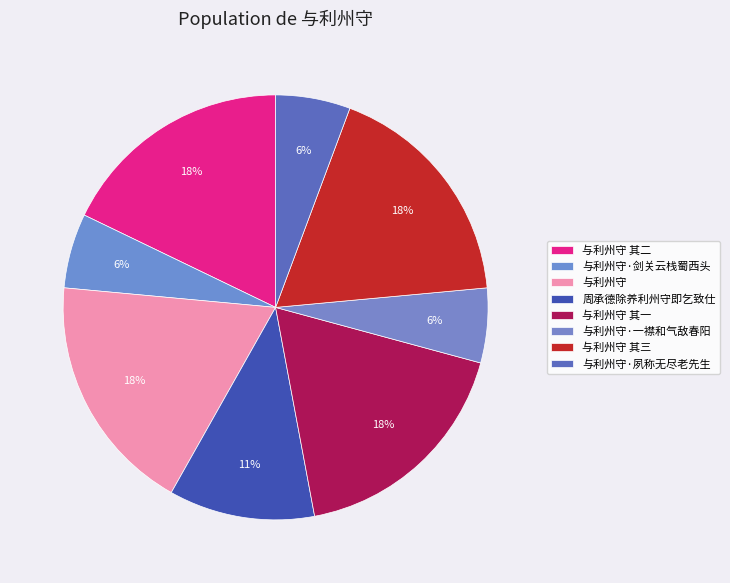

What portion of the pie excludes 与利州守 其三?

82.2%